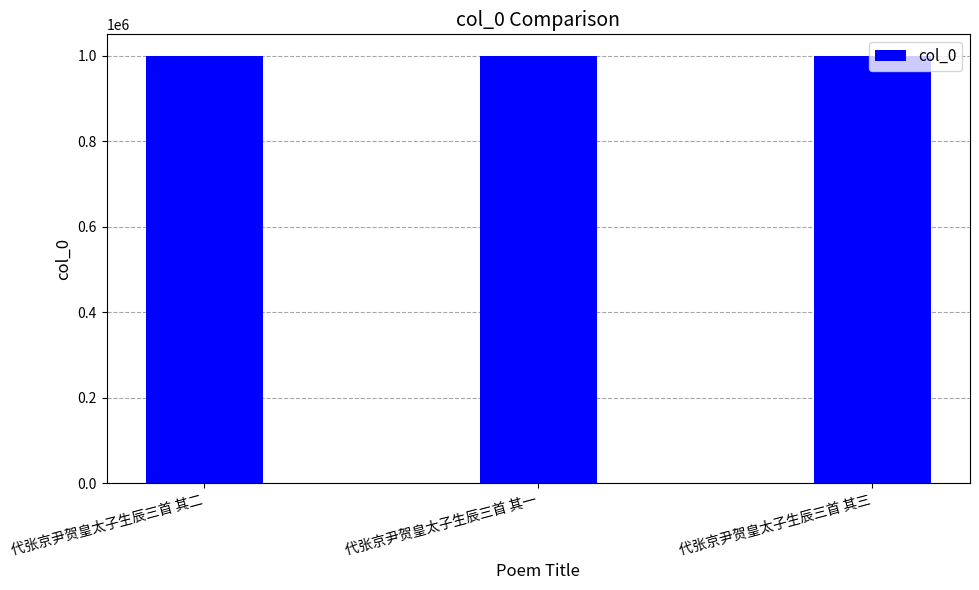

What is the label of the 1st bar from the right?

代张京尹贺皇太子生辰三首 其三